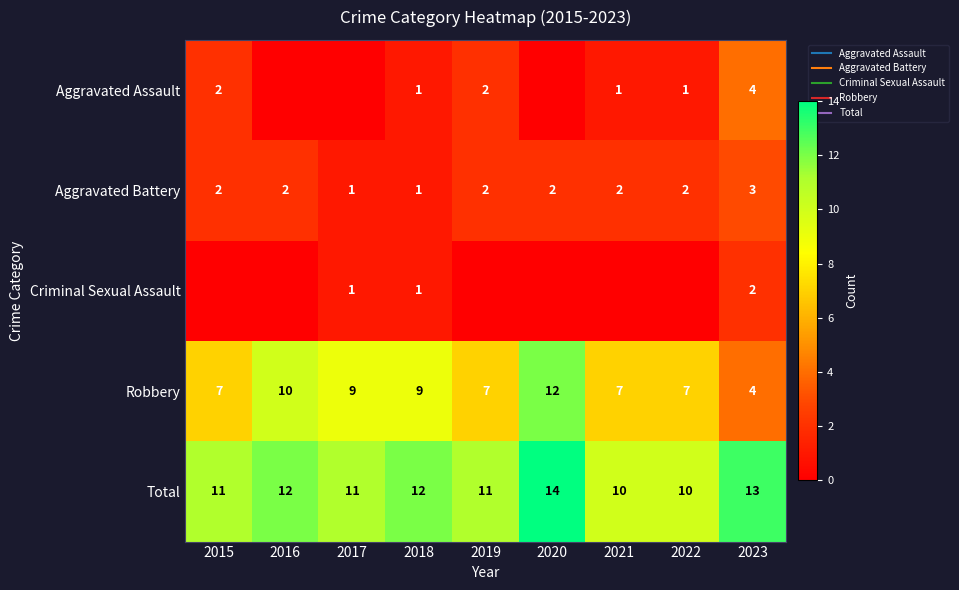

What is the maximum value for Robbery?

12